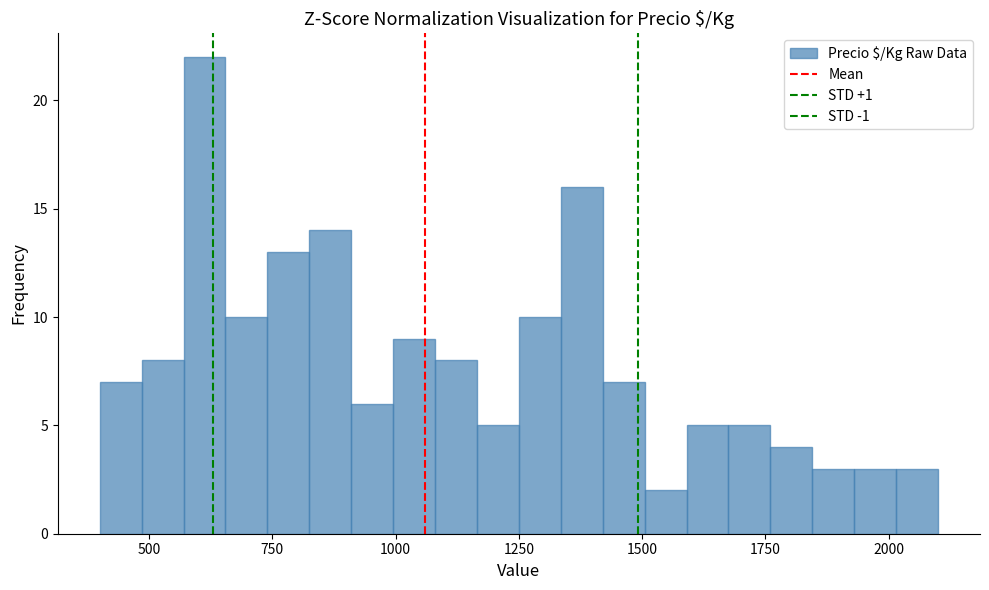

Read against the x-axis, roughly where is the centre of the tallest bar?

600